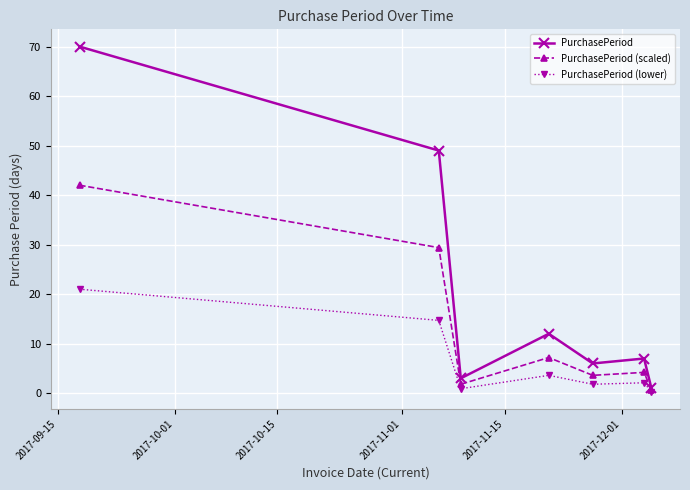

What is the value of the PurchasePeriod (lower) point at the 1st from the left?

21.0